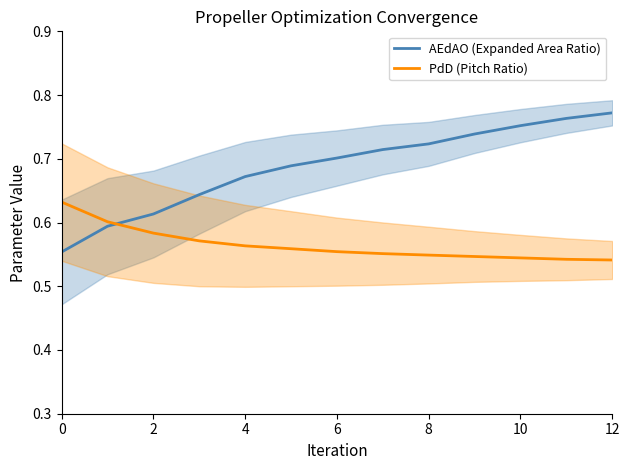

Rank the series at 9 from lowest to highest value.

PdD (Pitch Ratio), AEdAO (Expanded Area Ratio)